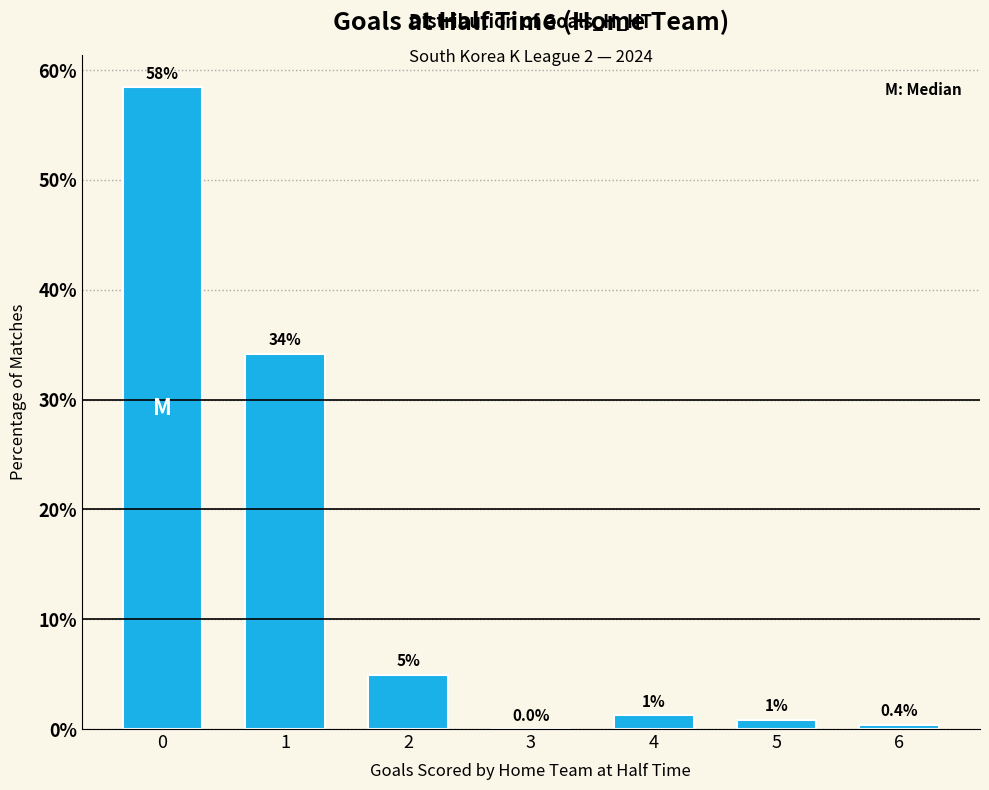

Is it true that the value at 0 is 58.4?

True